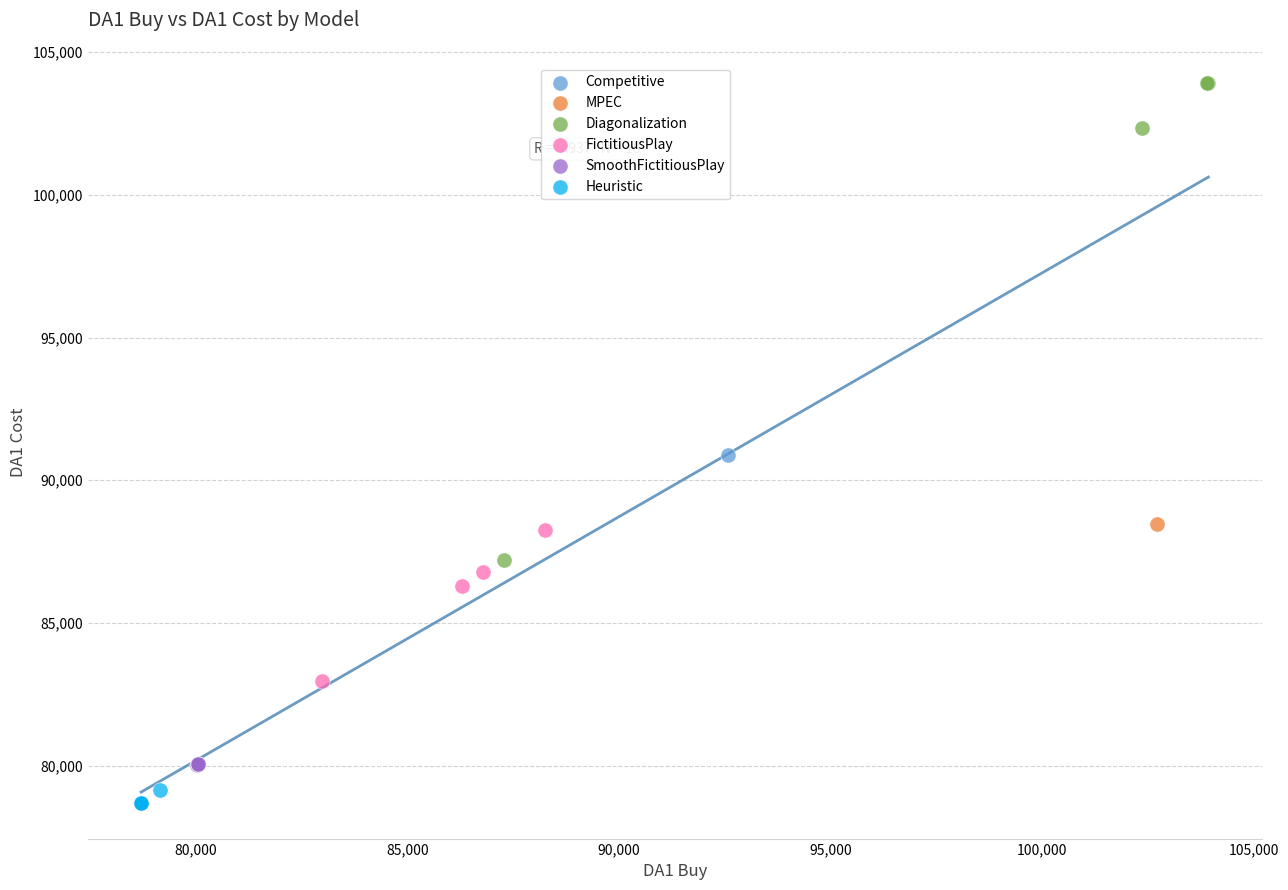

Which series contains the lowest Y value?

Heuristic